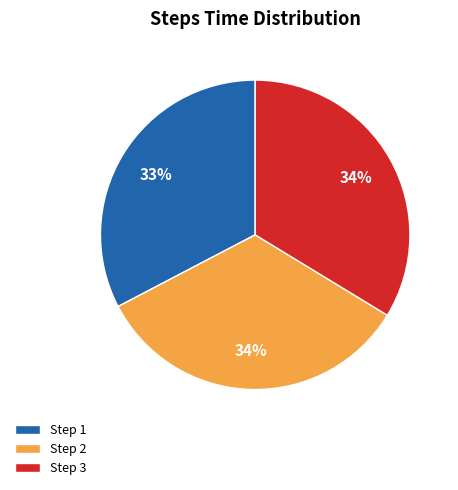

To the nearest percent, what percentage of the pie is Step 3?

34%